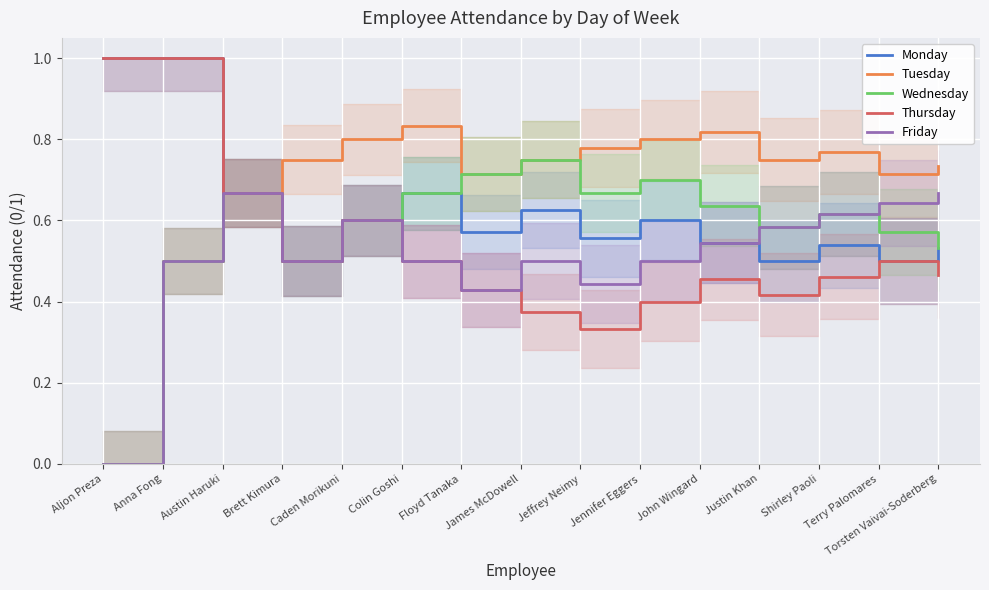

True or false: Wednesday and Monday cross at least once.

False